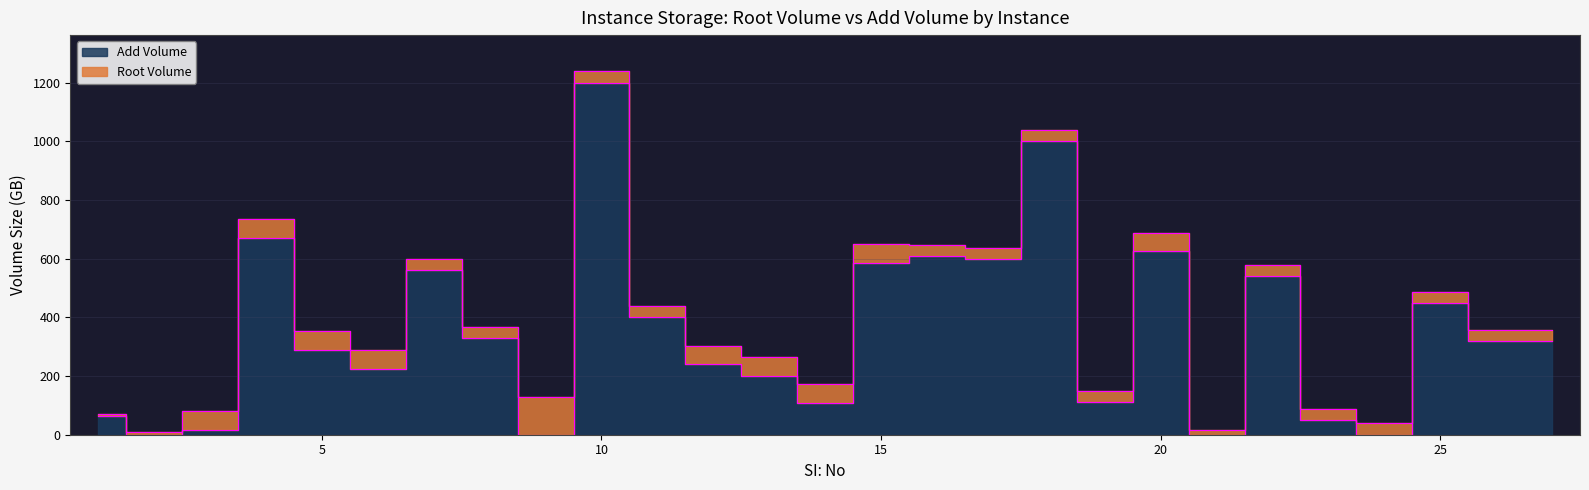

Rank the categories by value from highest to lowest.

10, 18, 4, 20, 16, 17, 15, 7, 22, 25, 11, 8, 26, 27, 5, 12, 6, 13, 19, 14, 1, 23, 3, 2, 9, 21, 24